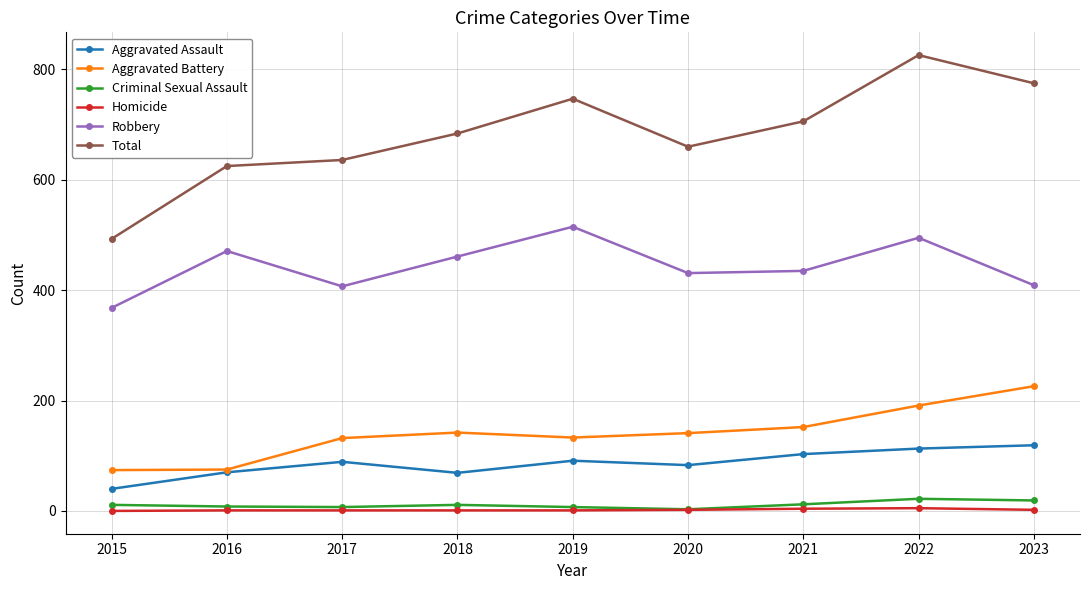

What are all the series names shown in the legend?

Aggravated Assault, Aggravated Battery, Criminal Sexual Assault, Homicide, Robbery, Total